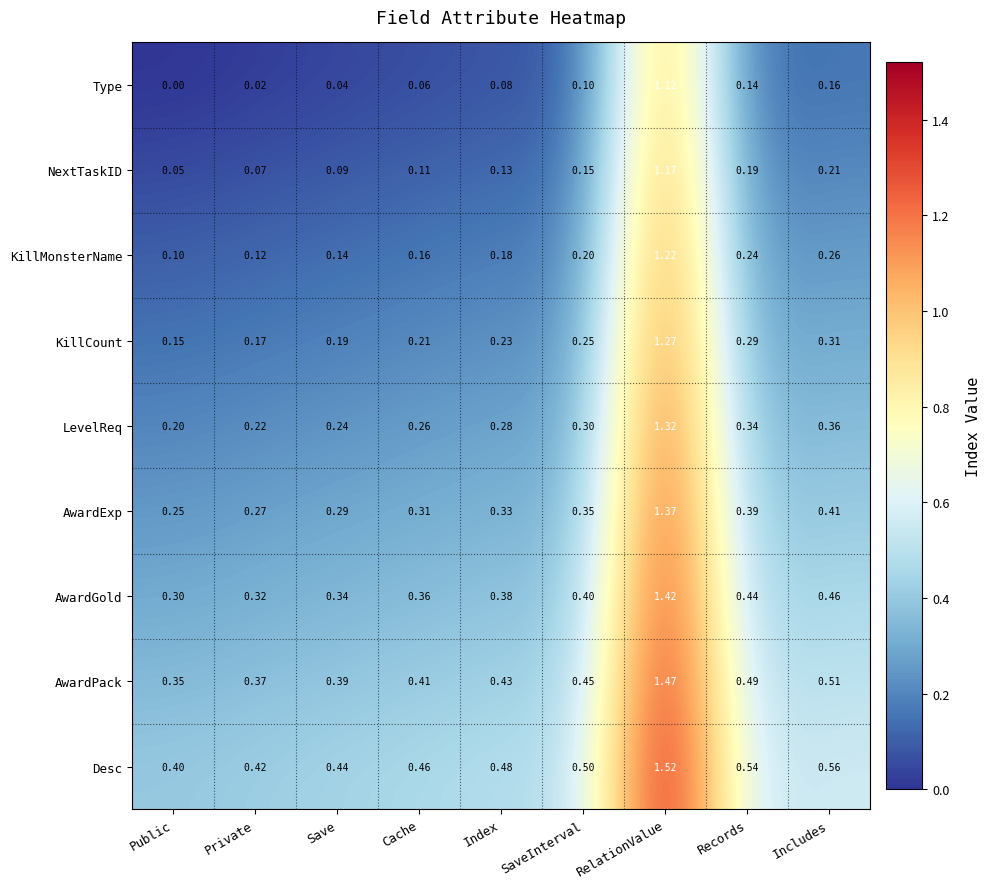

Which category has the highest value across all series?

RelationValue